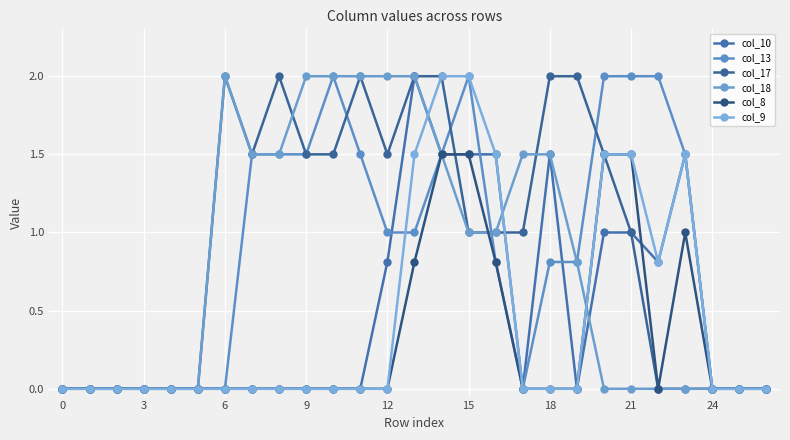

Reading left to right, transcribe all the data shown in this chart.

col_10: 0.0	0.0	0.0	0.0	0.0	0.0	0.0	0.0	0.0	0.0	0.0	0.0	0.8	2.0	1.5	1.5	1.5	0.0	1.5	0.0	1.0	1.0	0.8	1.5	0.0	0.0	0.0
col_13: 0.0	0.0	0.0	0.0	0.0	0.0	0.0	1.5	1.5	1.5	2.0	1.5	1.0	1.0	1.5	2.0	0.8	0.0	0.8	0.8	2.0	2.0	2.0	1.5	0.0	0.0	0.0
col_17: 0.0	0.0	0.0	0.0	0.0	0.0	2.0	1.5	2.0	1.5	1.5	2.0	1.5	2.0	2.0	1.0	1.0	1.0	2.0	2.0	1.5	1.0	0.0	0.0	0.0	0.0	0.0
col_18: 0.0	0.0	0.0	0.0	0.0	0.0	2.0	1.5	1.5	2.0	2.0	2.0	2.0	2.0	1.5	1.0	1.0	1.5	1.5	0.8	0.0	0.0	0.0	0.0	0.0	0.0	0.0
col_8: 0.0	0.0	0.0	0.0	0.0	0.0	0.0	0.0	0.0	0.0	0.0	0.0	0.0	0.8	1.5	1.5	0.8	0.0	0.0	0.0	1.5	1.5	0.0	1.0	0.0	0.0	0.0
col_9: 0.0	0.0	0.0	0.0	0.0	0.0	0.0	0.0	0.0	0.0	0.0	0.0	0.0	1.5	2.0	2.0	1.5	0.0	0.0	0.0	1.5	1.5	0.8	1.5	0.0	0.0	0.0